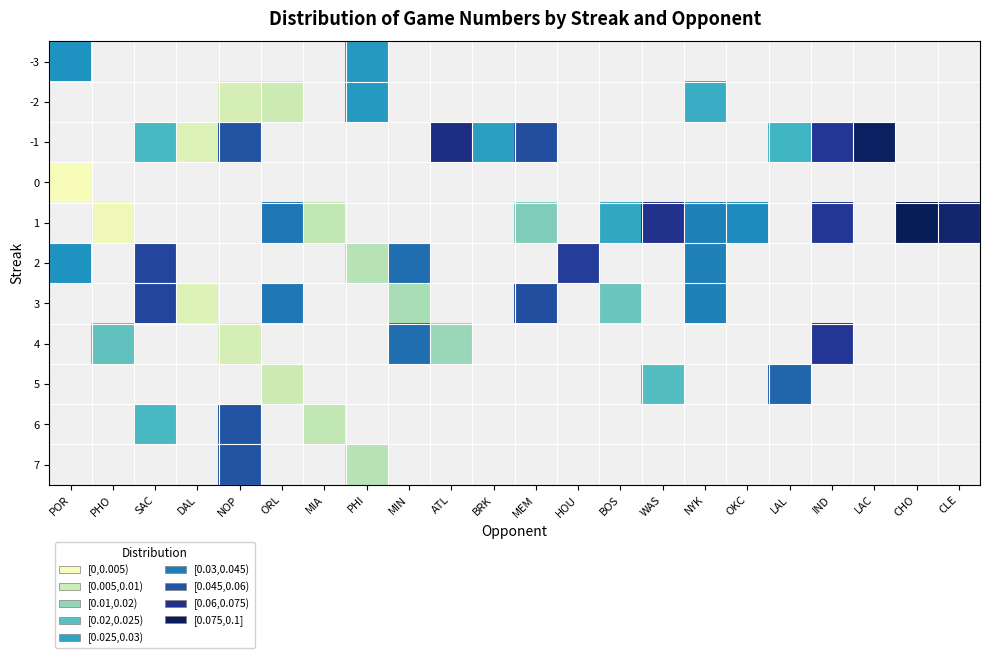

How many categories are shown in the chart?

22